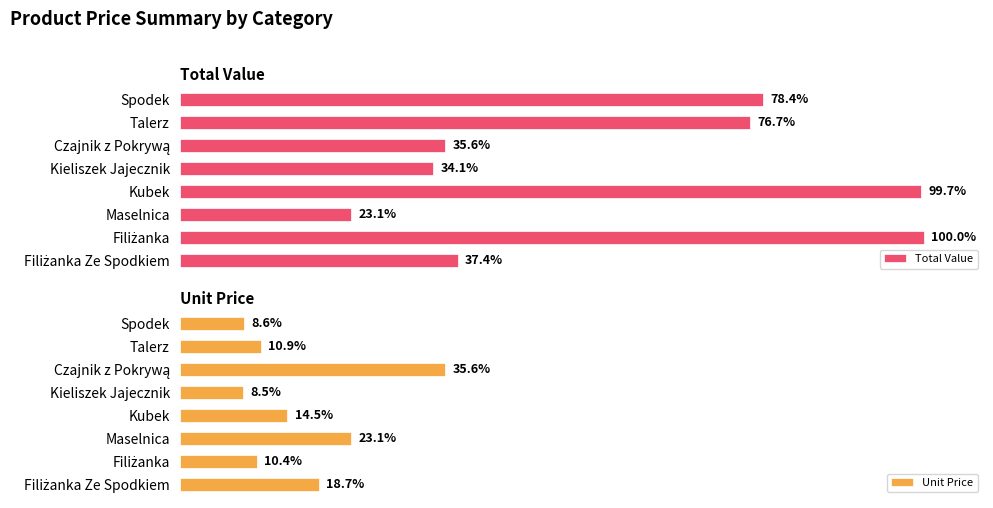

The Unit Price series shows 38.2 at Kieliszek Jajecznik. True or false?

False